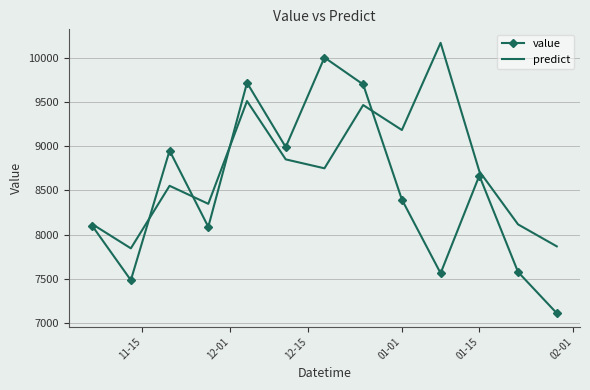

How many interior local valleys does the predict series have?

4